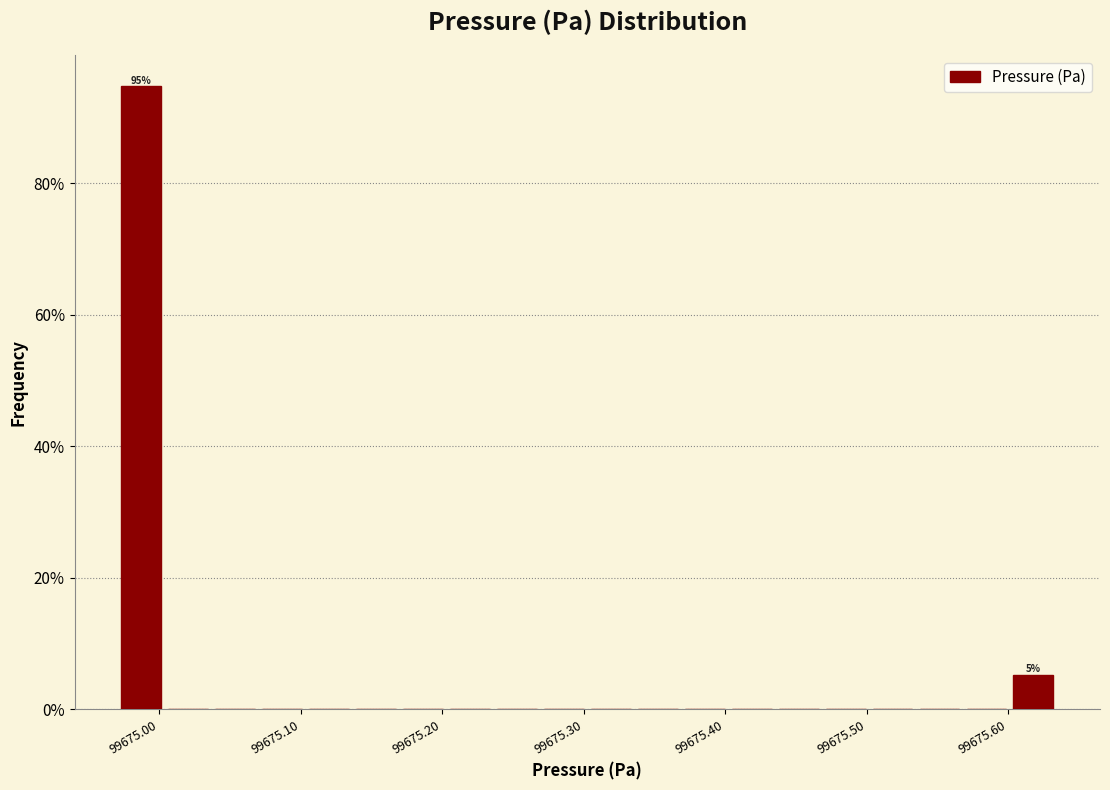

Read against the x-axis, roughly where is the centre of the tallest bar?

99674.99